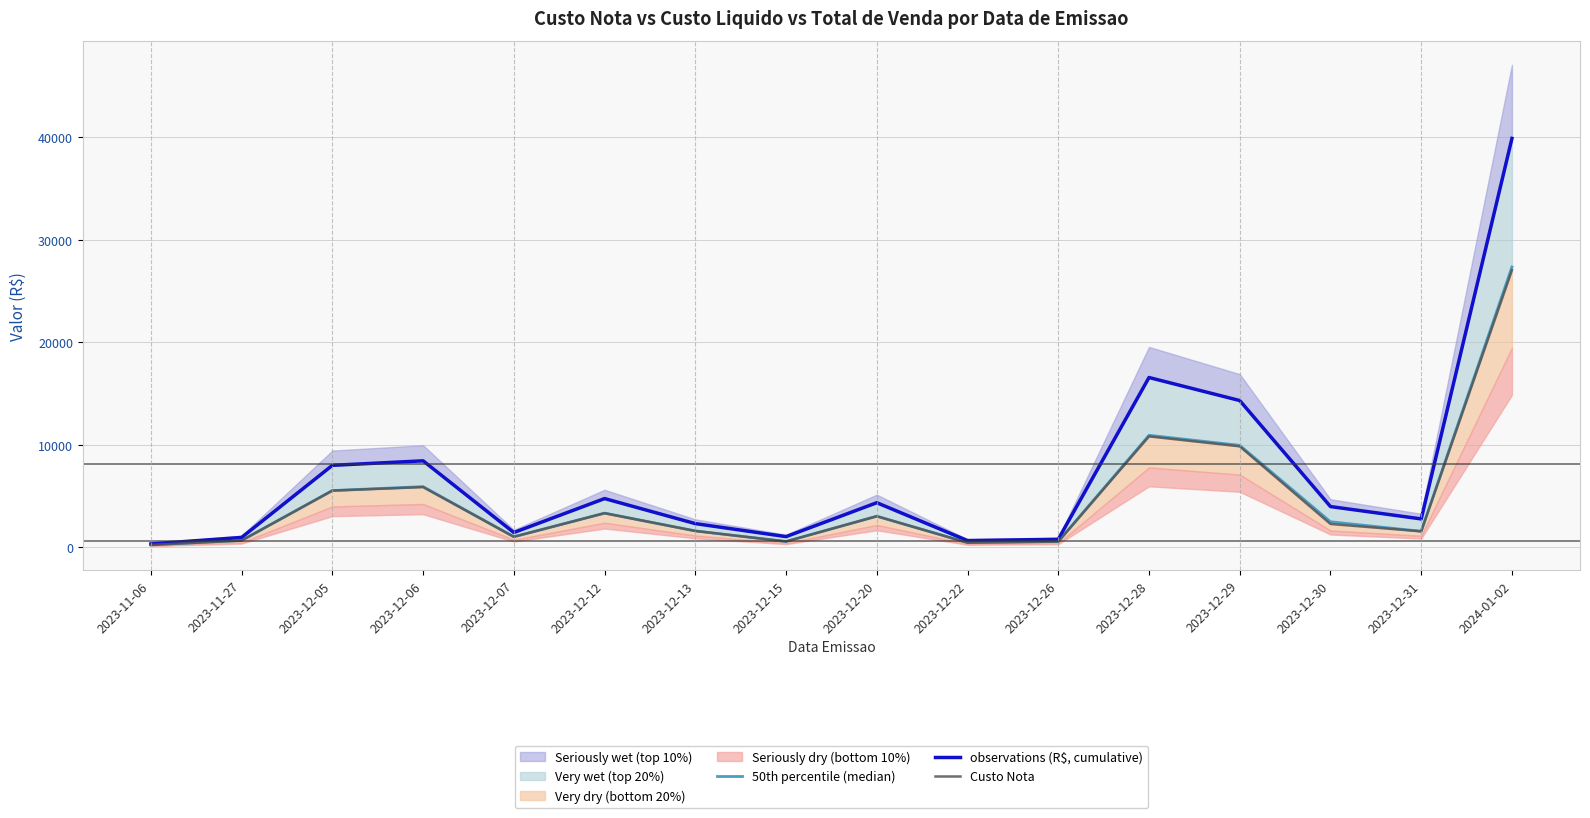

What is the average value of the observations (R$, cumulative) series?

6914.5